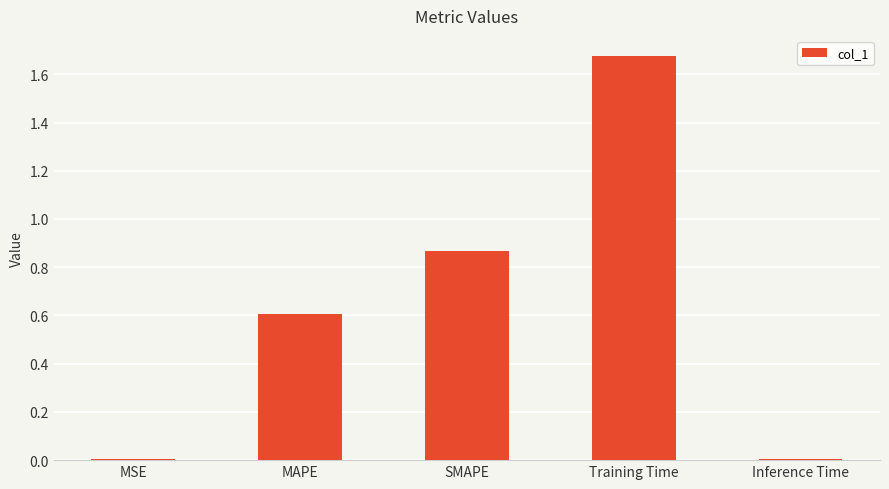

Which has a higher value, MSE or MAPE?

MAPE